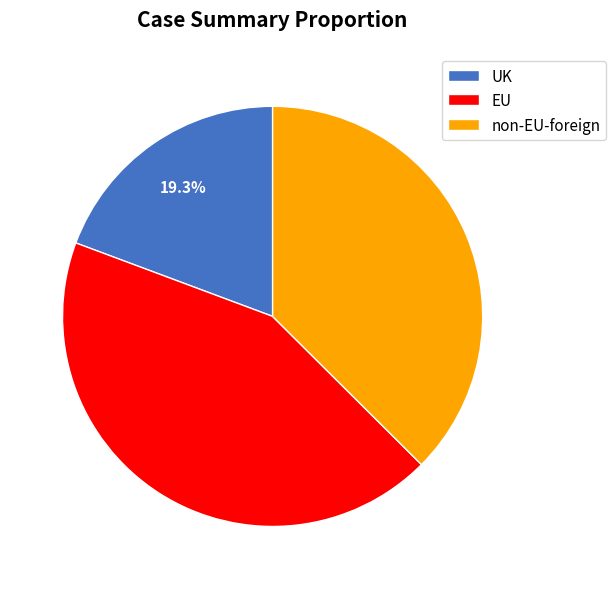

To the nearest percent, what is the difference between the UK and EU slice percentages?

24%